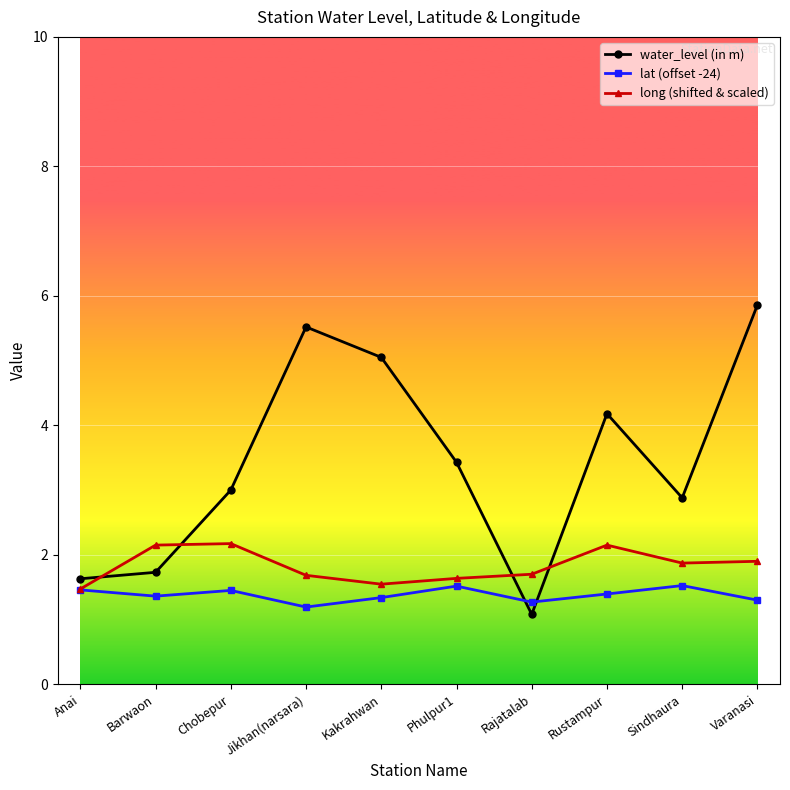

The lat (offset -24) series shows 1.4 at Barwaon. True or false?

True